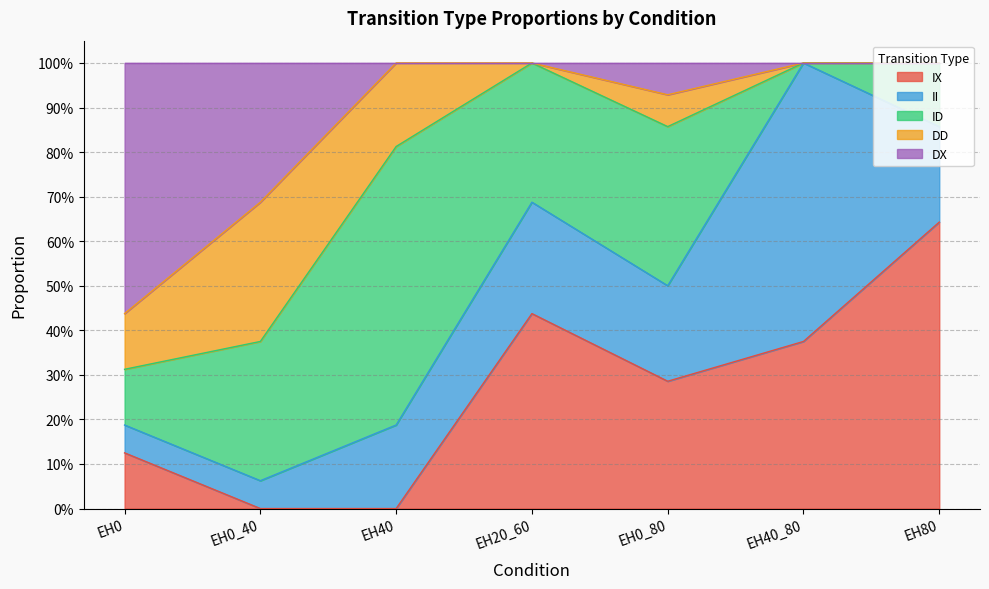

Which series ends up on top after the final intersection of DD and IX?

IX